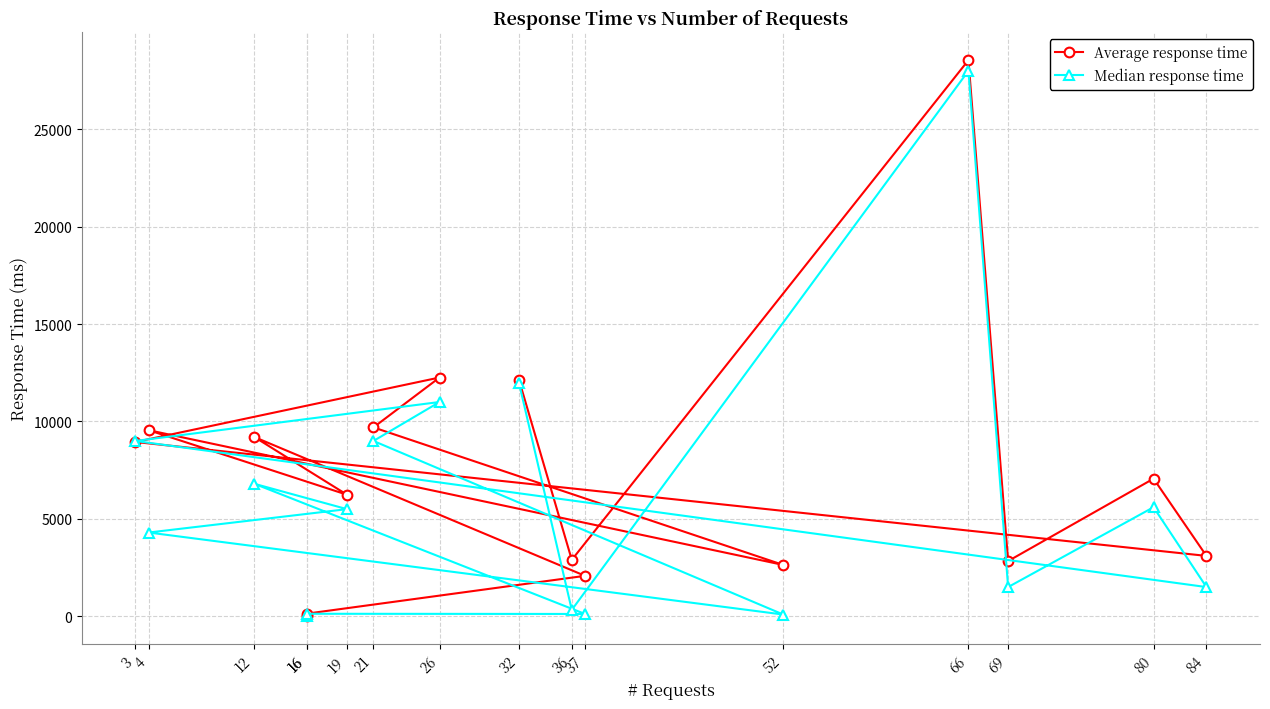

List the labels in order of Median response time value, smallest first.

16, 52, 37, 16, 36, 84, 69, 4, 19, 80, 12, 21, 3, 26, 32, 66